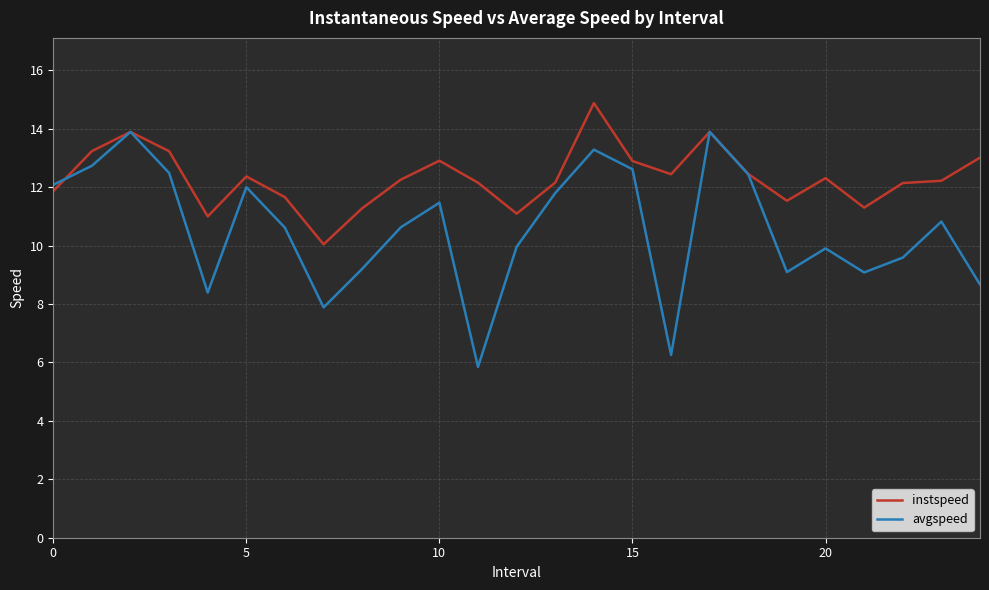

Which series has the largest total across all categories?

instspeed